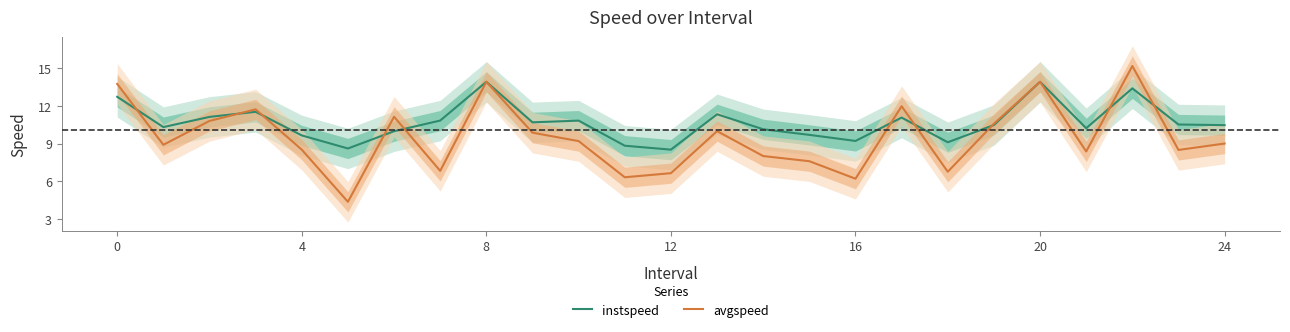

What value does the instspeed series have at 9?

10.7